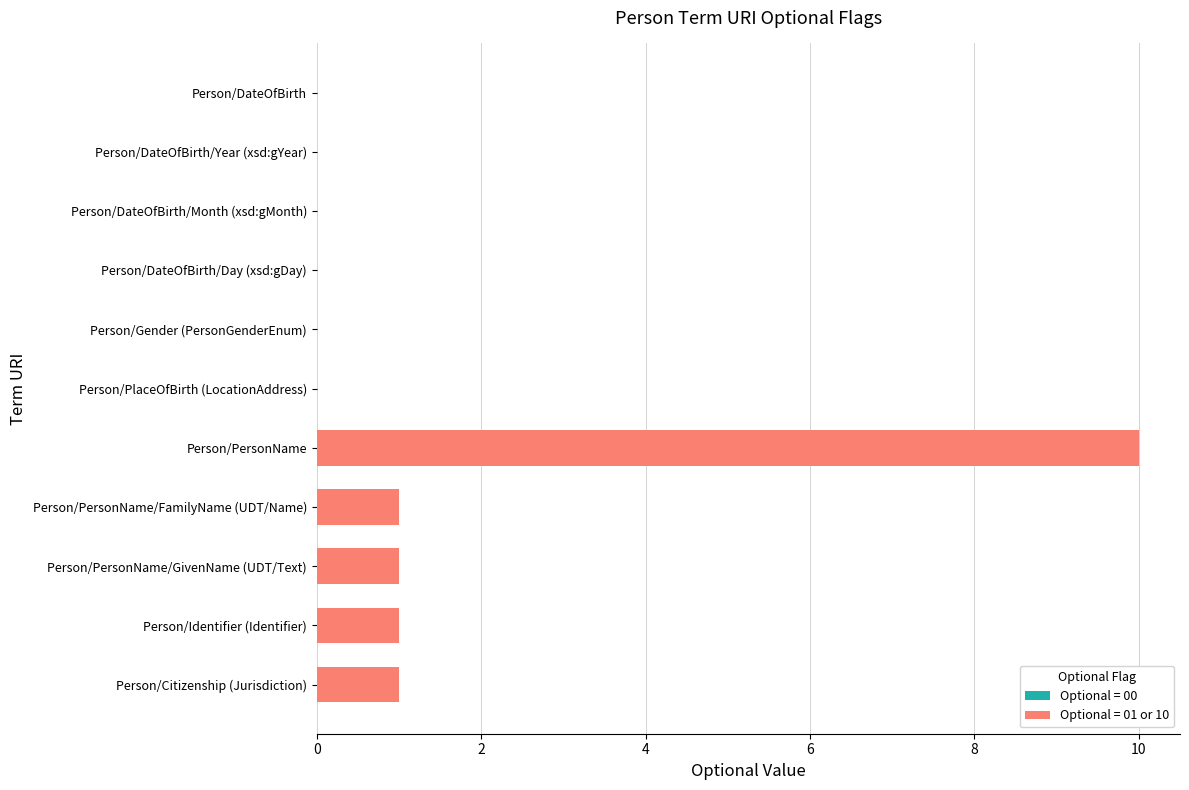

What is the label of the 3rd bar from the top?

Person/PersonName/GivenName (UDT/Text)